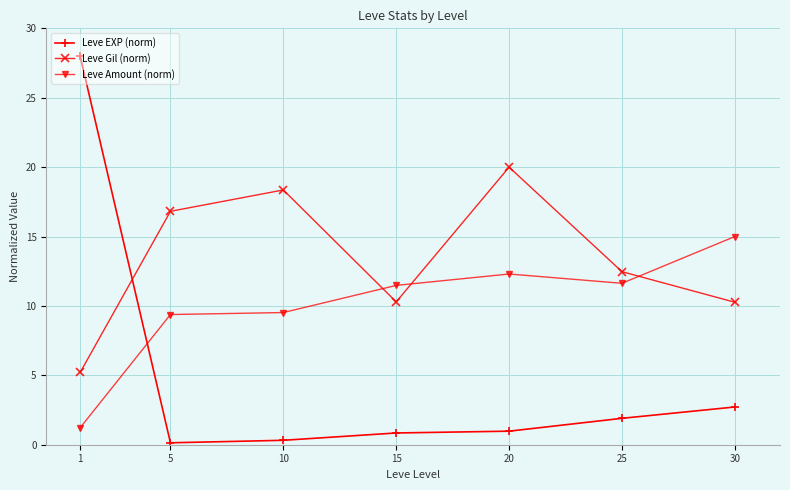

What is the spread (max minus min) of values at 1?

26.8